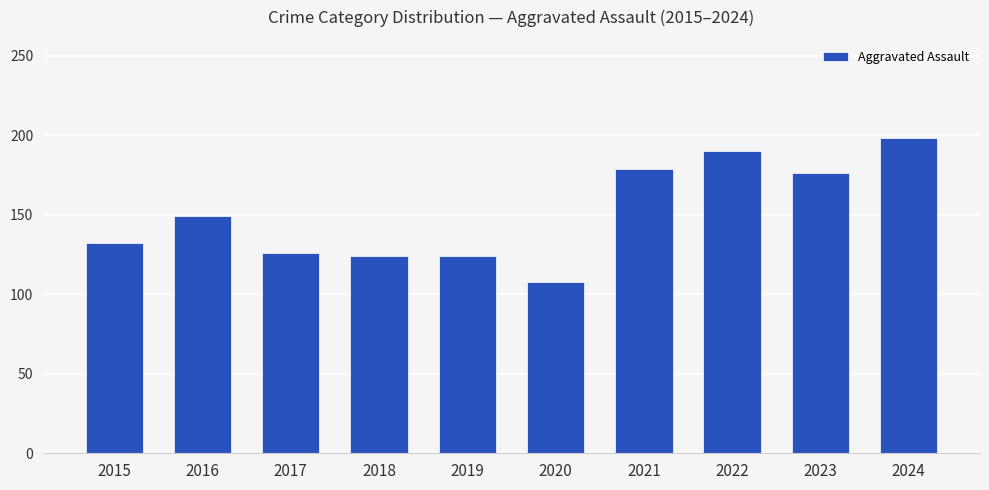

How many bars are there in total?

10